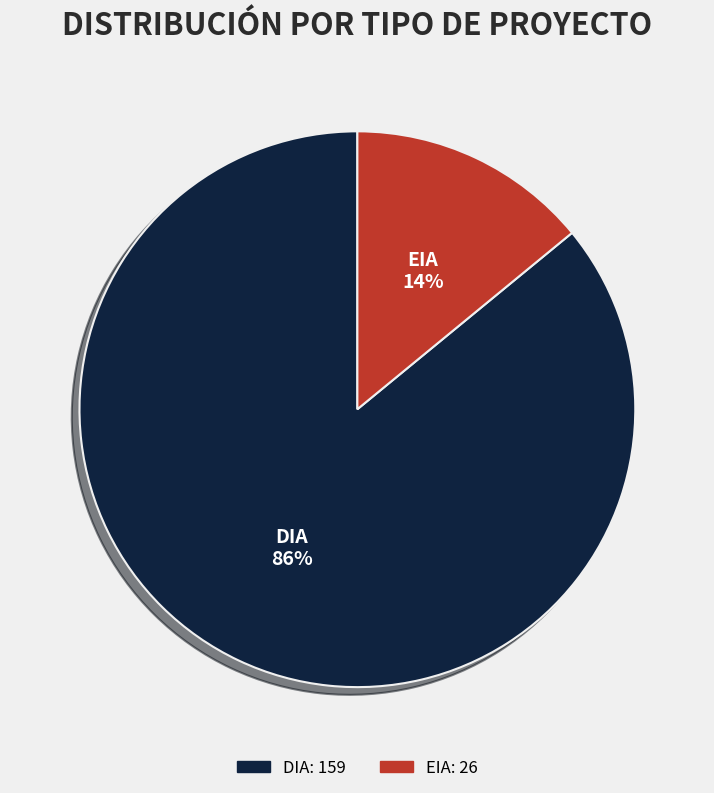

Which has a higher value, DIA or EIA?

DIA